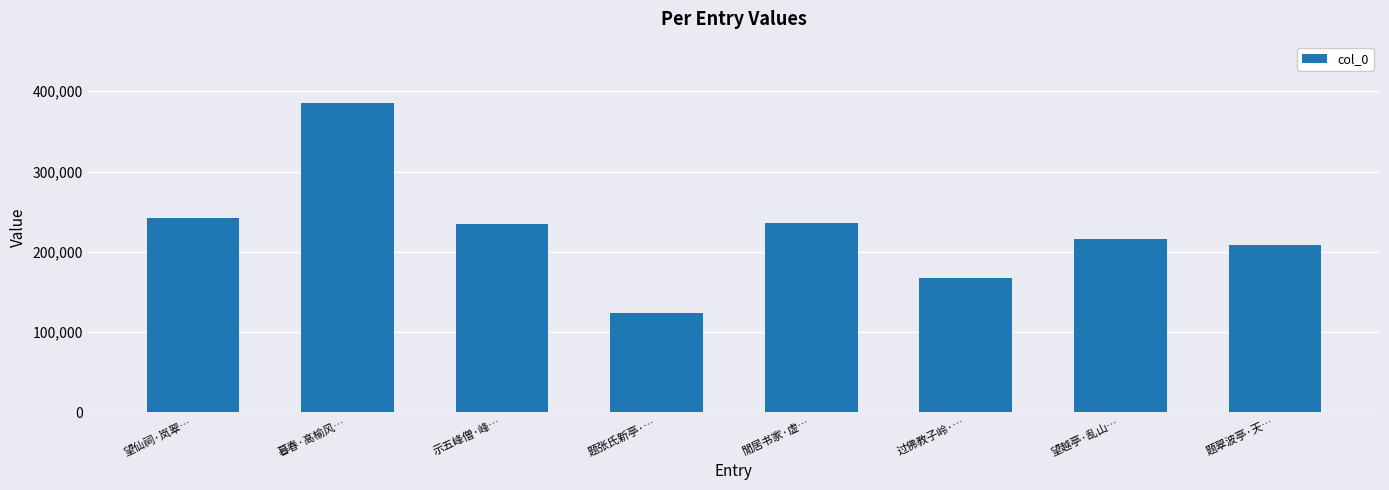

What is the change in value from 题张氏新亭·… to 题翠波亭·天…?

+85636